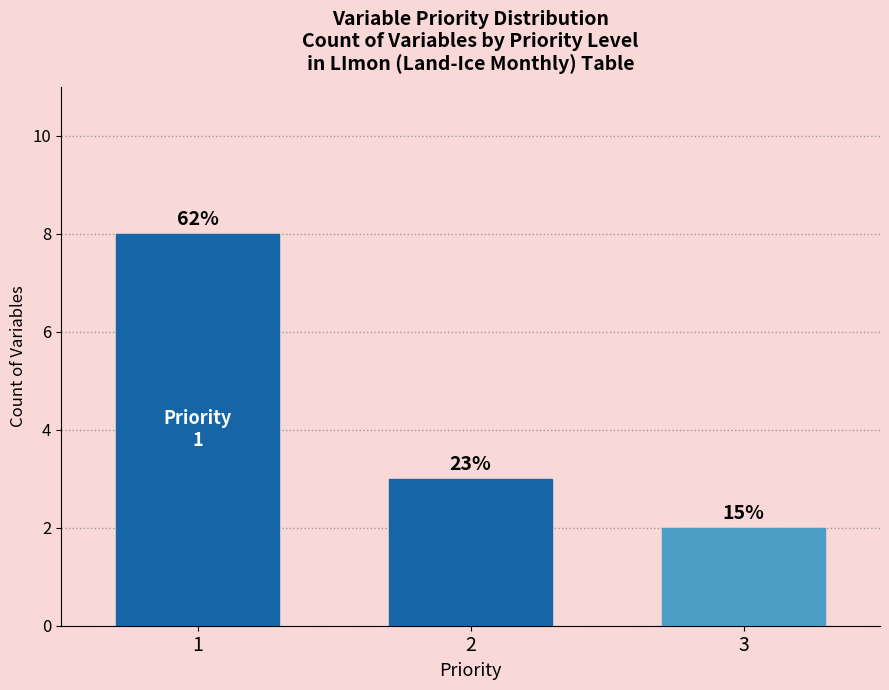

Are the bars horizontal?

No